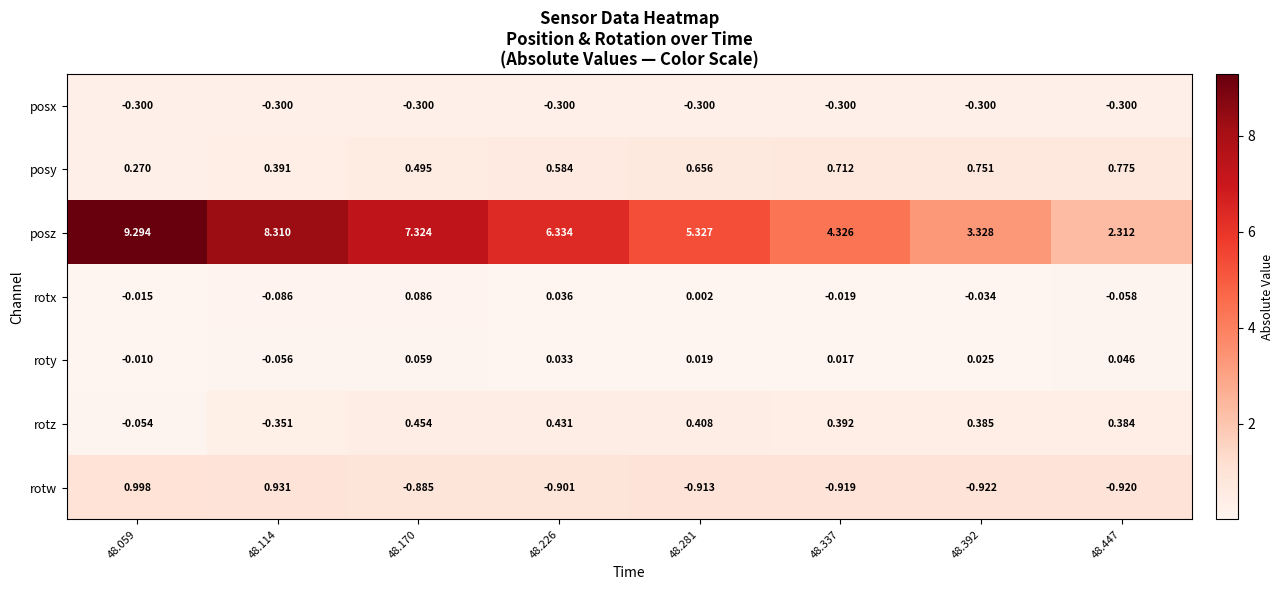

At 48.337, list the series in order from largest to smallest.

posz, posy, rotz, roty, rotx, posx, rotw